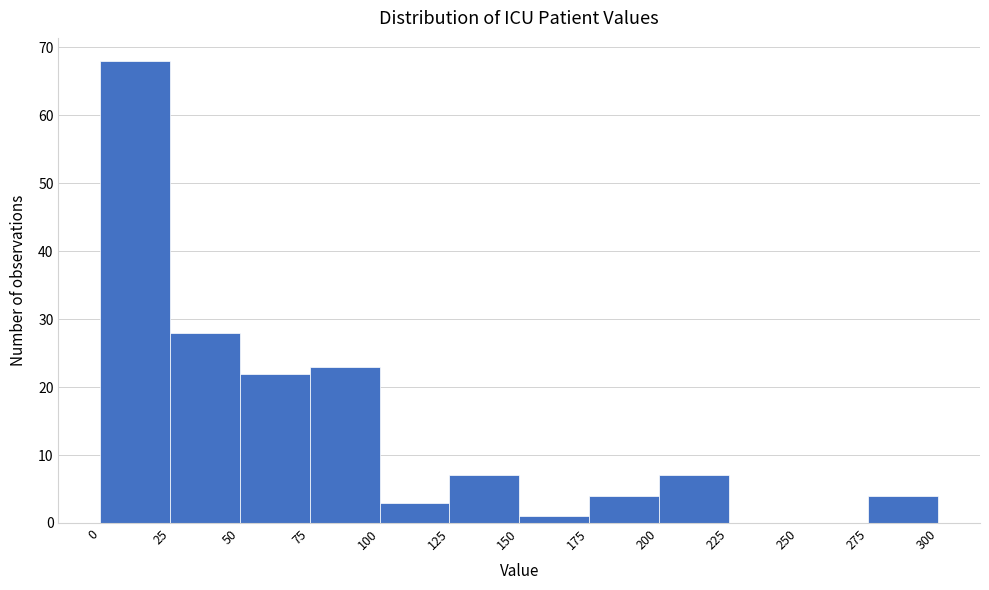

Reading left to right, list every bar in this chart as the range it spans on the x-axis followed by its height. The values are not printed on the chart, so give them approximately, as read against the axis.

0 to 25: 68
25 to 50: 28
50 to 75: 22
75 to 100: 23
100 to 125: 3
125 to 150: 7
150 to 175: 1
175 to 200: 4
200 to 225: 7
225 to 250: 0
250 to 275: 0
275 to 300: 4